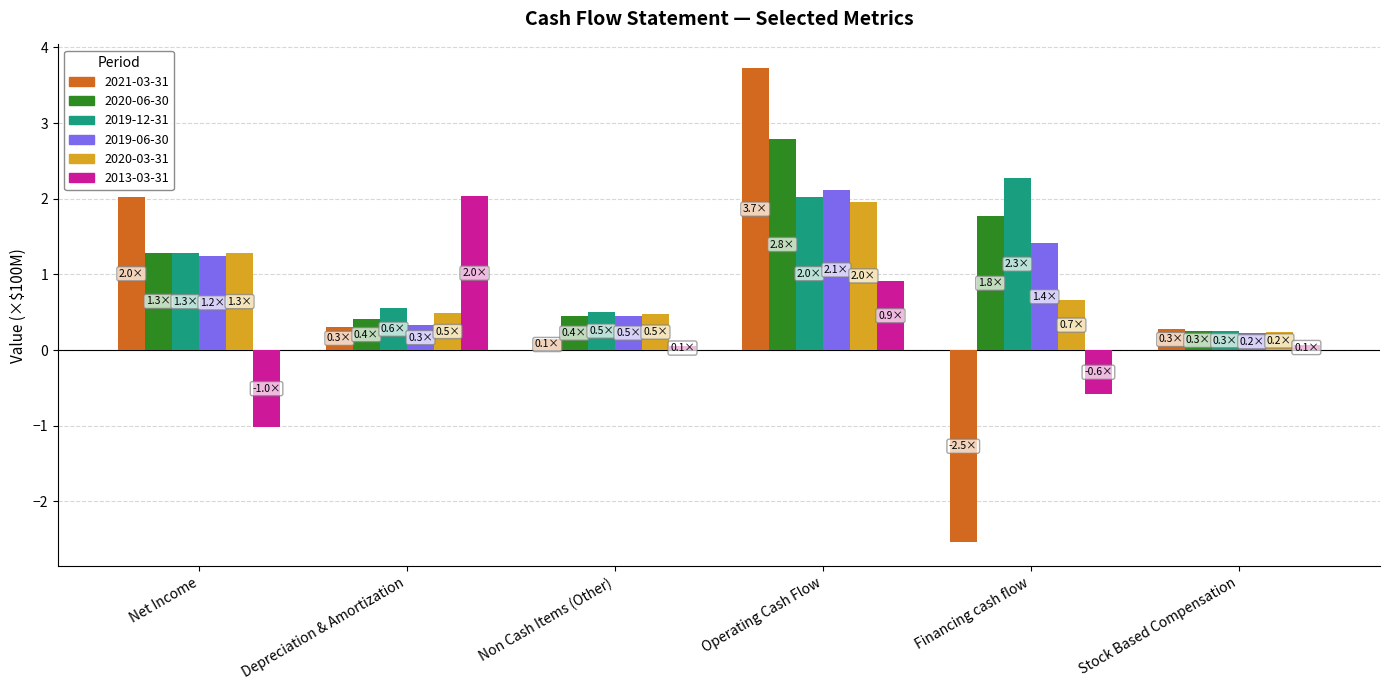

Are the bars horizontal?

No